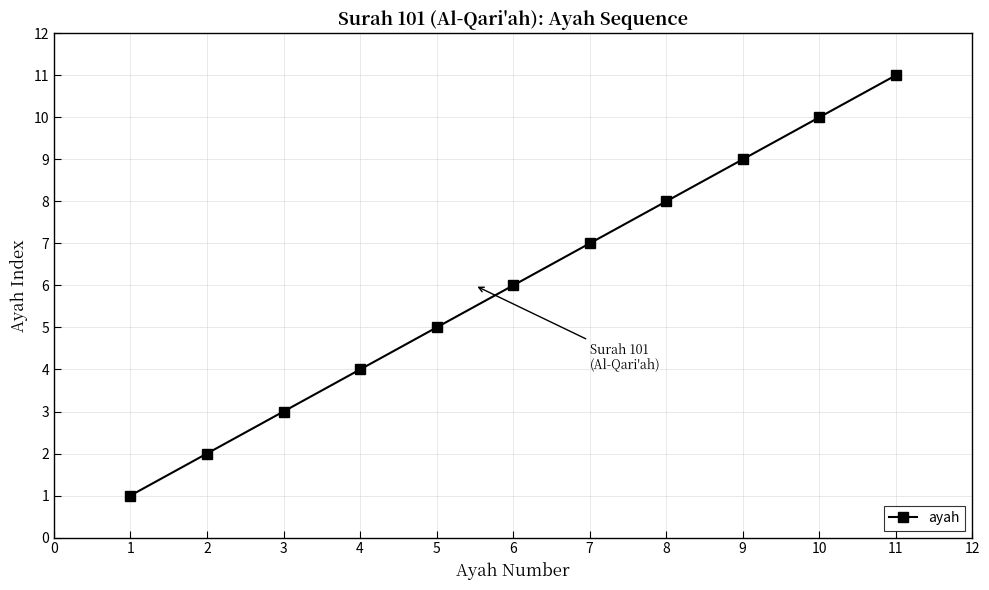

True or false: the data has more than 2 interior local peaks.

False